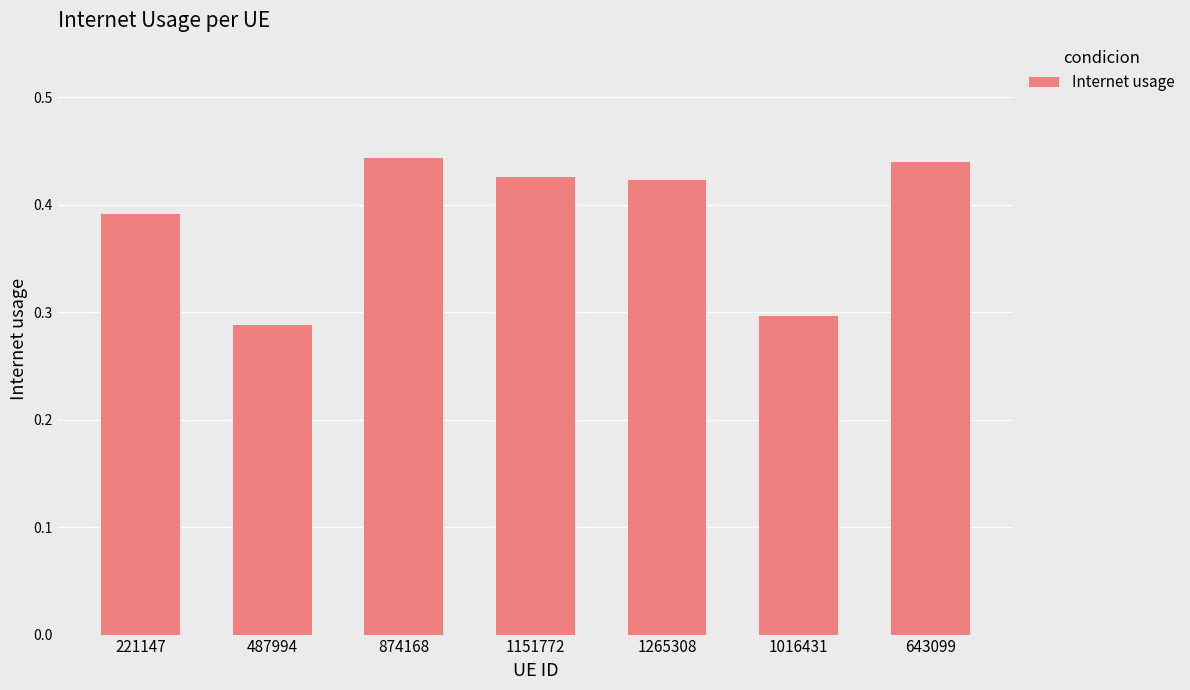

The value at 1151772 is 0.7. True or false?

False